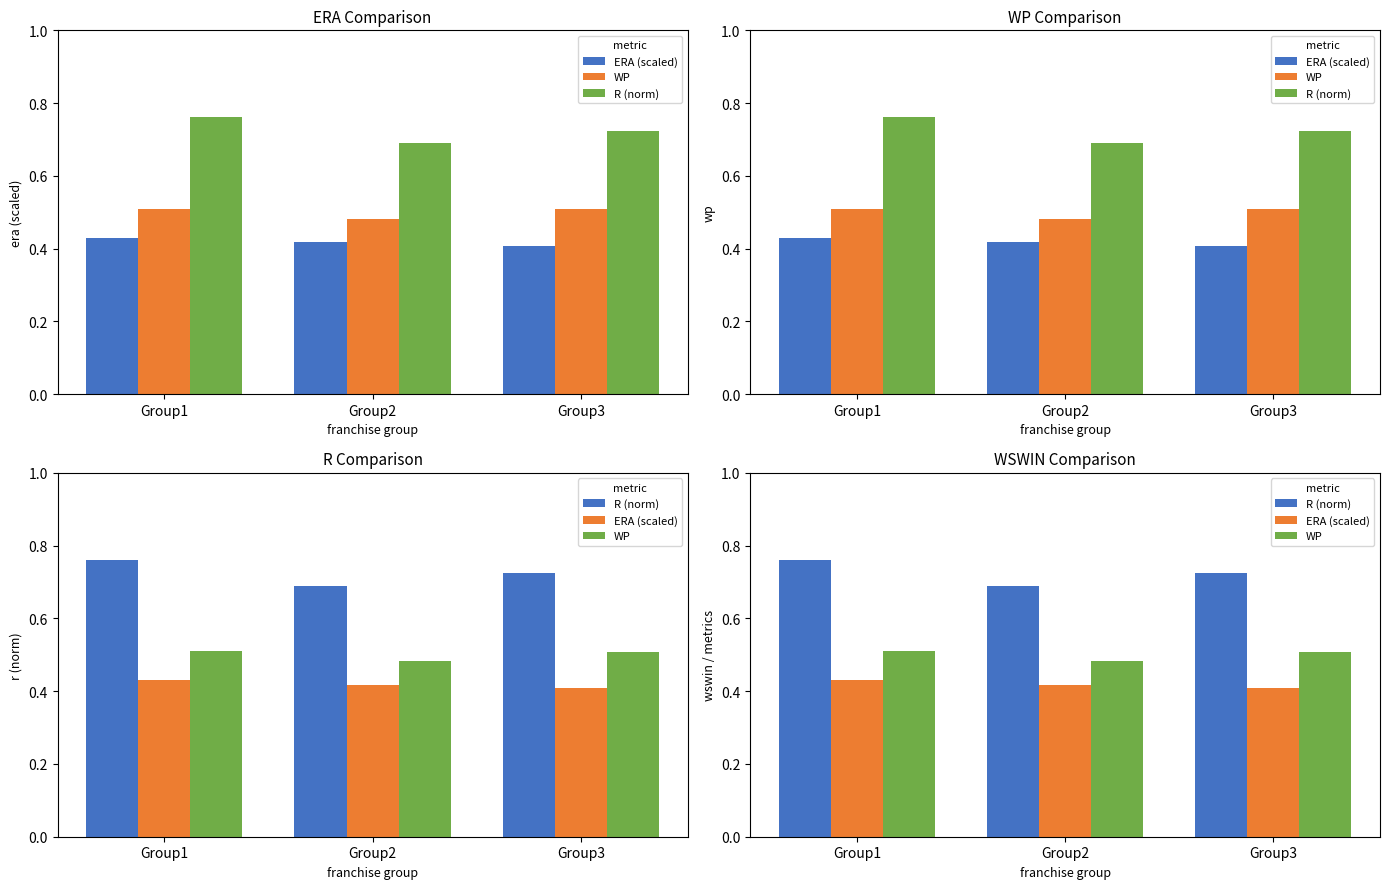

True or false: ERA (scaled) has a value of 0.4 at Group3.

True